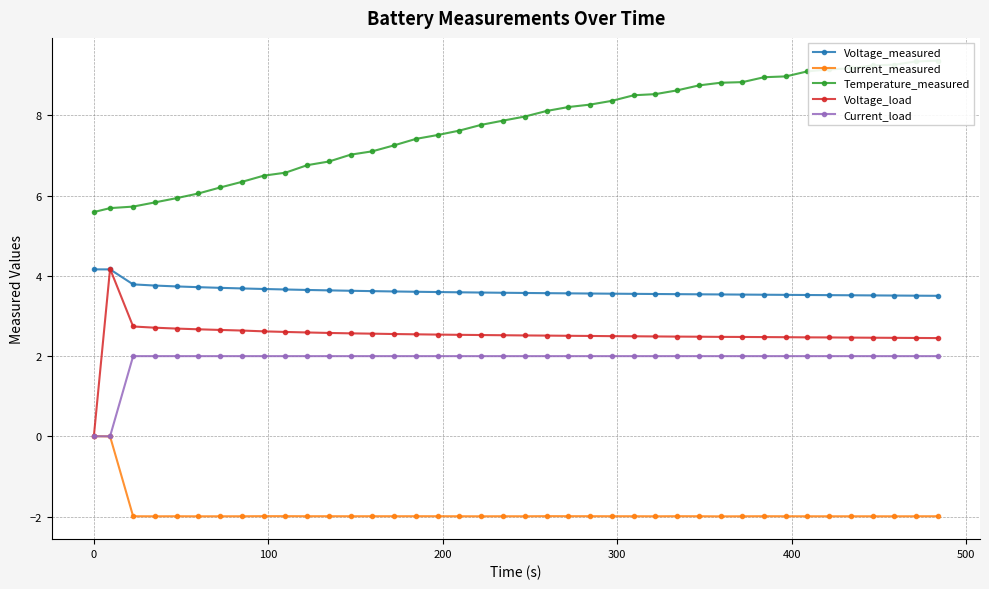

True or false: Current_measured and Temperature_measured intersect in this chart.

False